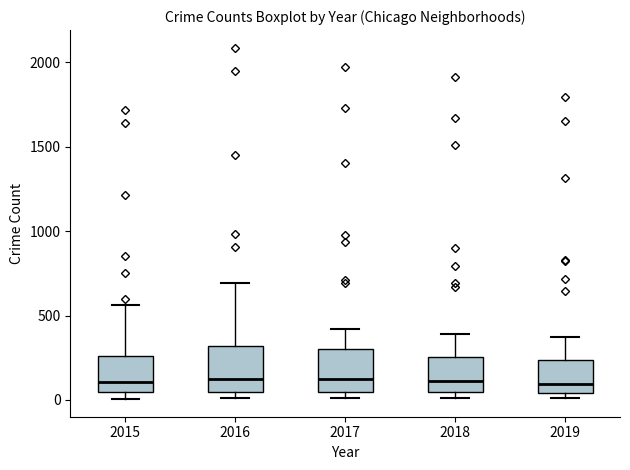

Where is the upper edge of the box at x = 2015 on the y-axis? The values are not printed on the chart, so give them approximately, as read against the axis.

250